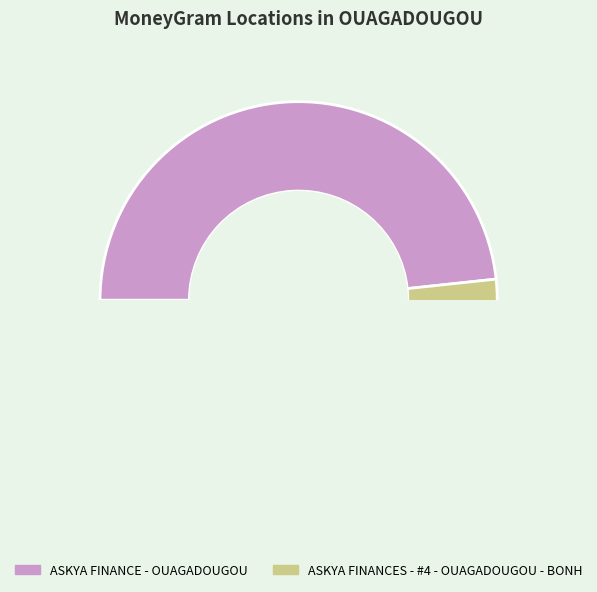

The ASKYA FINANCES - #4 - OUAGADOUGOU - BONH slice represents 47% of the pie. True or false?

False